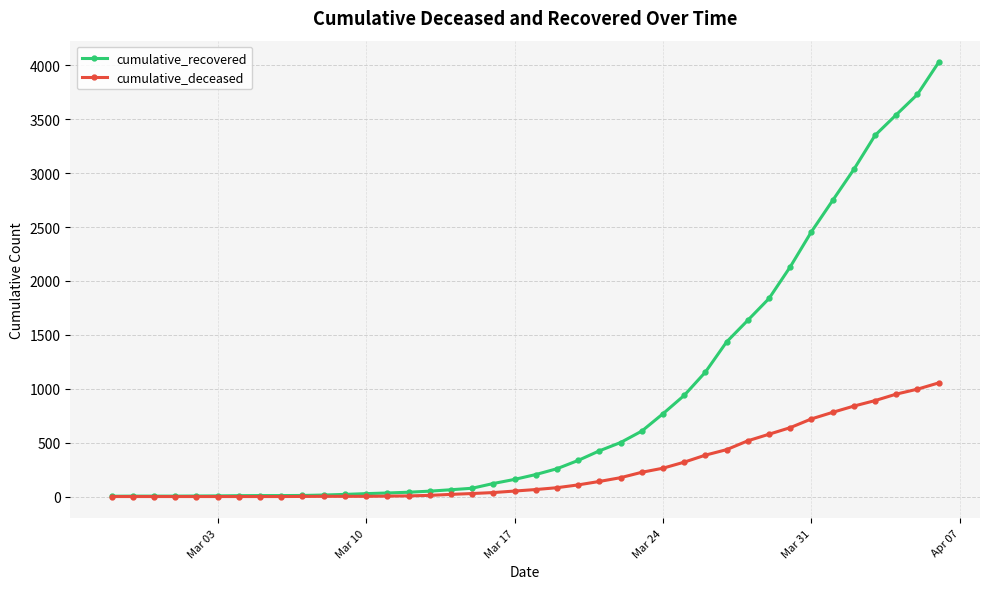

Which series has the widest spread of values?

cumulative_recovered